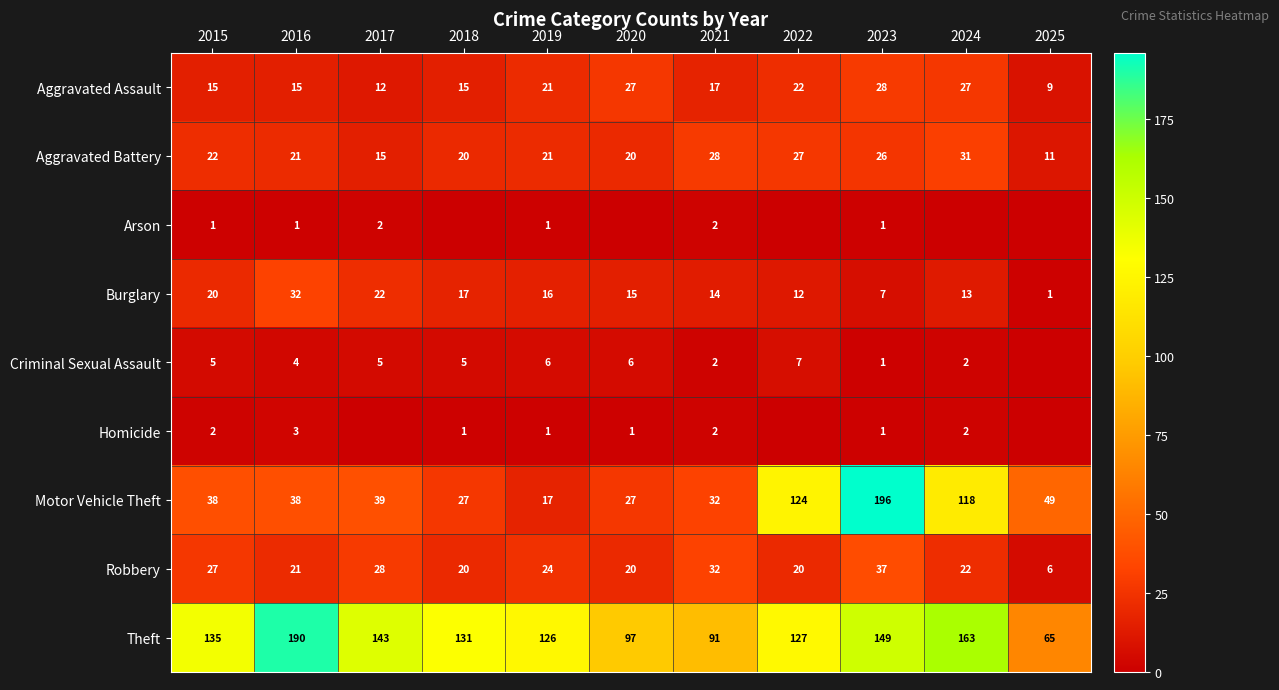

Between 2019 and 2023, which series saw the biggest shift?

Motor Vehicle Theft